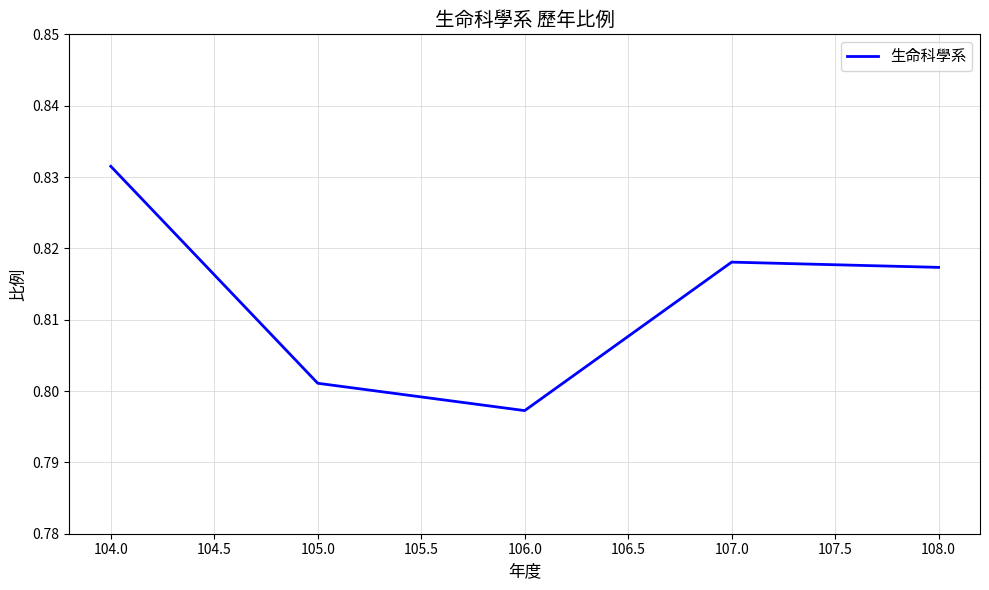

The value at 105.0 is 1.1. True or false?

False